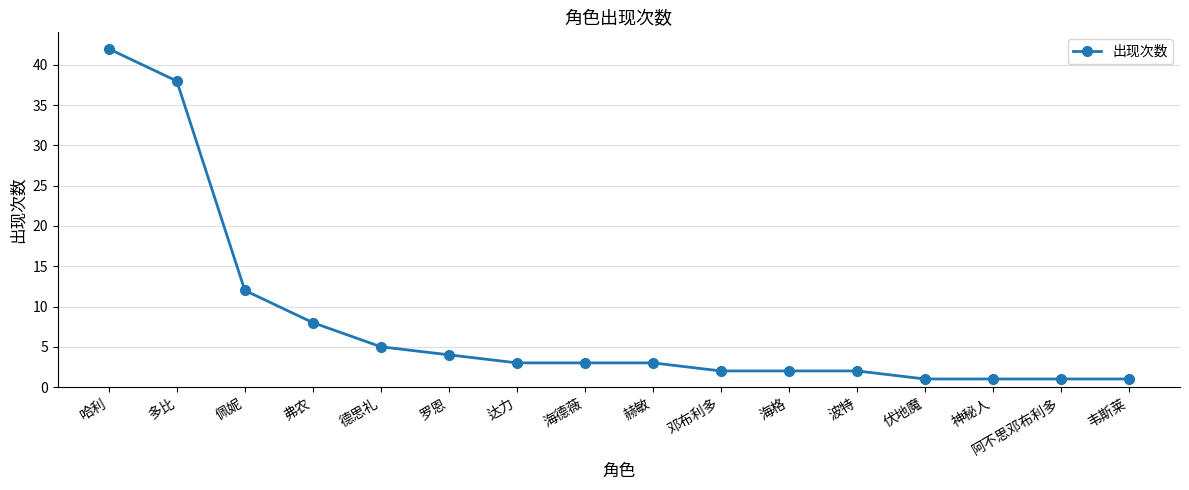

What is the maximum value shown in the chart?

42